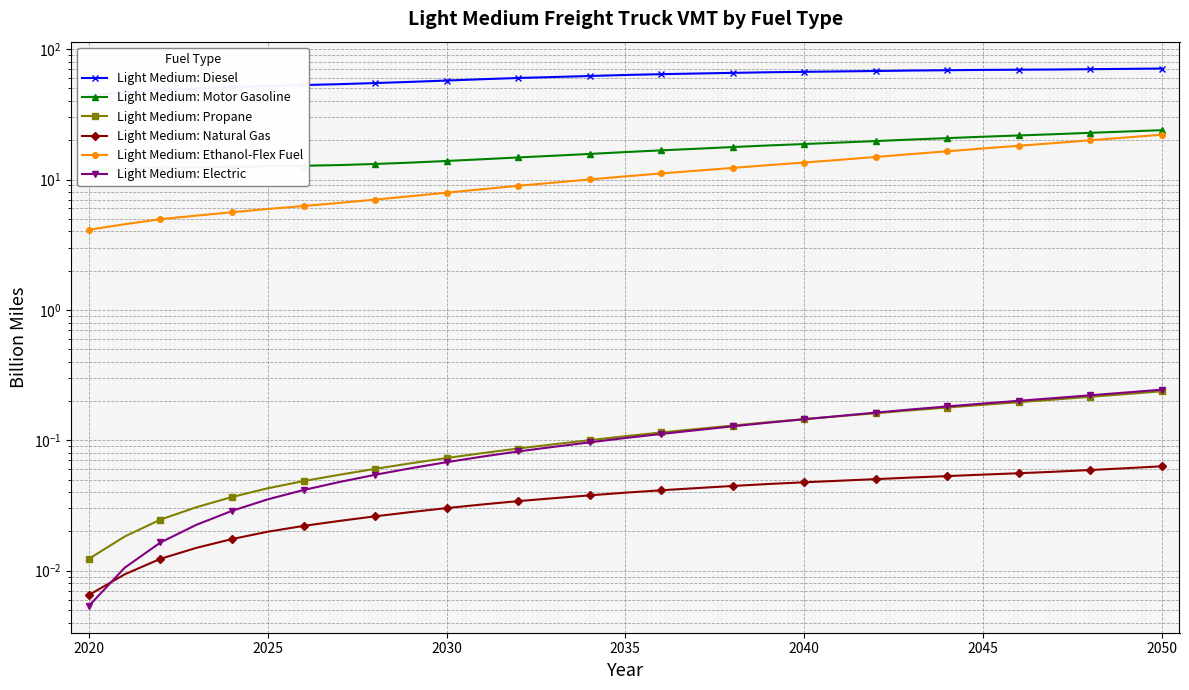

Is the value of Light Medium: Diesel at 2025 greater than the value of Light Medium: Electric at 2025?

Yes